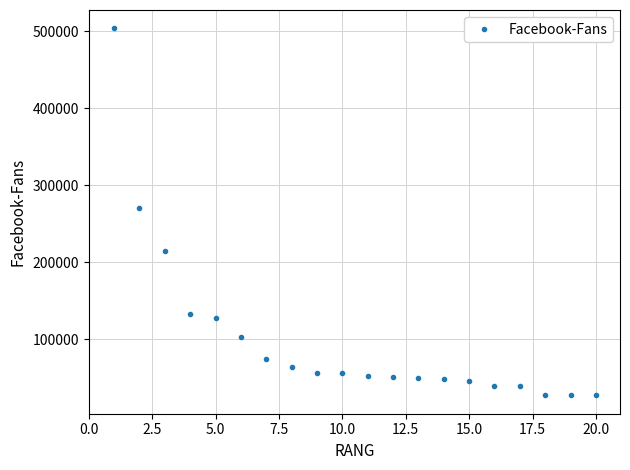

What is the minimum value shown in the chart?

26872